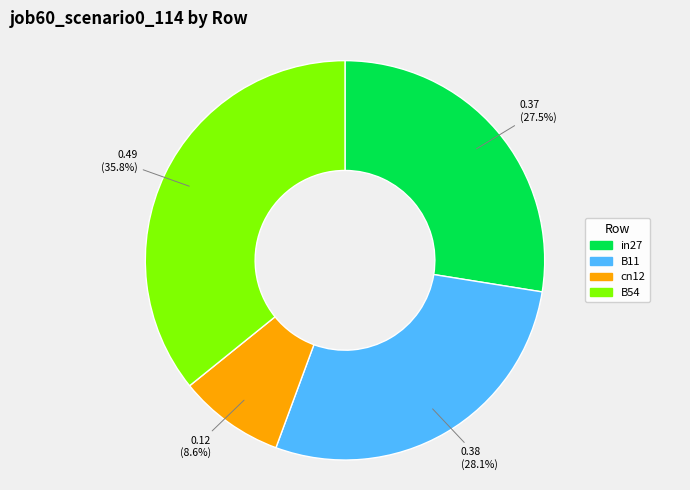

How many slices are in this pie chart?

4